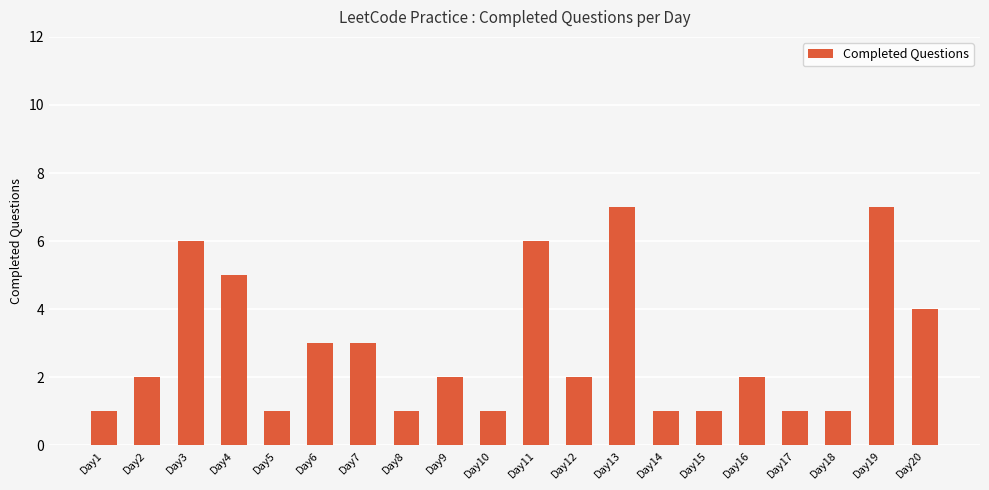

How many bars are there in total?

20